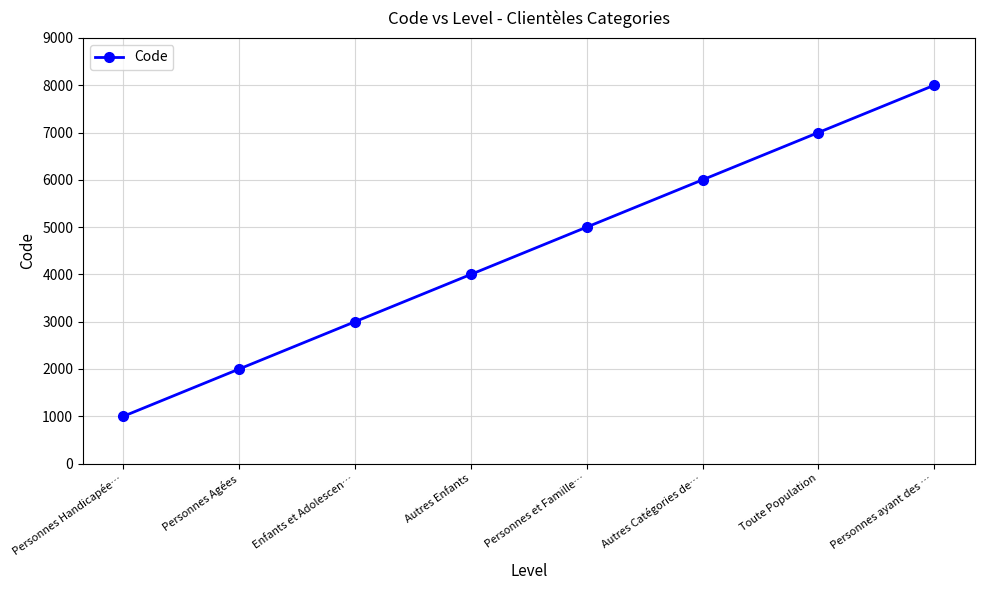

List the labels in order of value, largest first.

Personnes ayant des …, Toute Population, Autres Catégories de…, Personnes et Famille…, Autres Enfants, Enfants et Adolescen…, Personnes Agées, Personnes Handicapée…